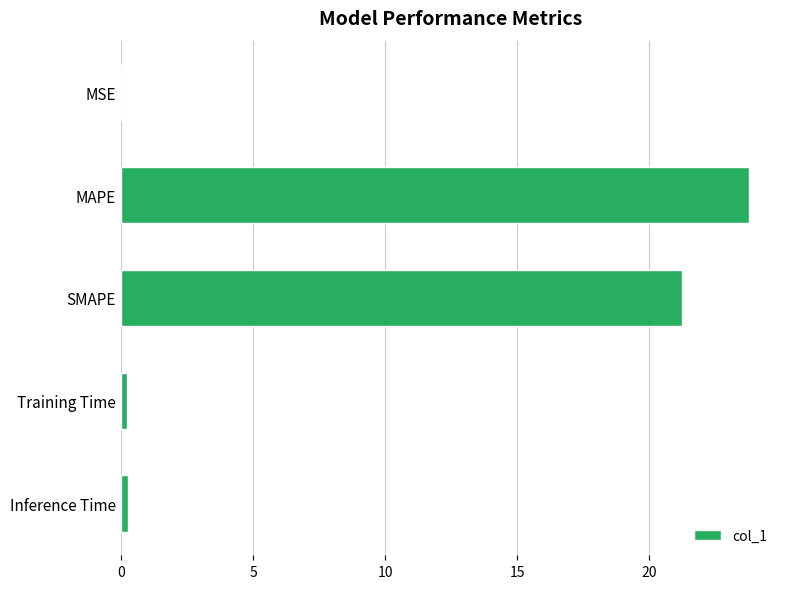

Read the value at SMAPE.

21.2